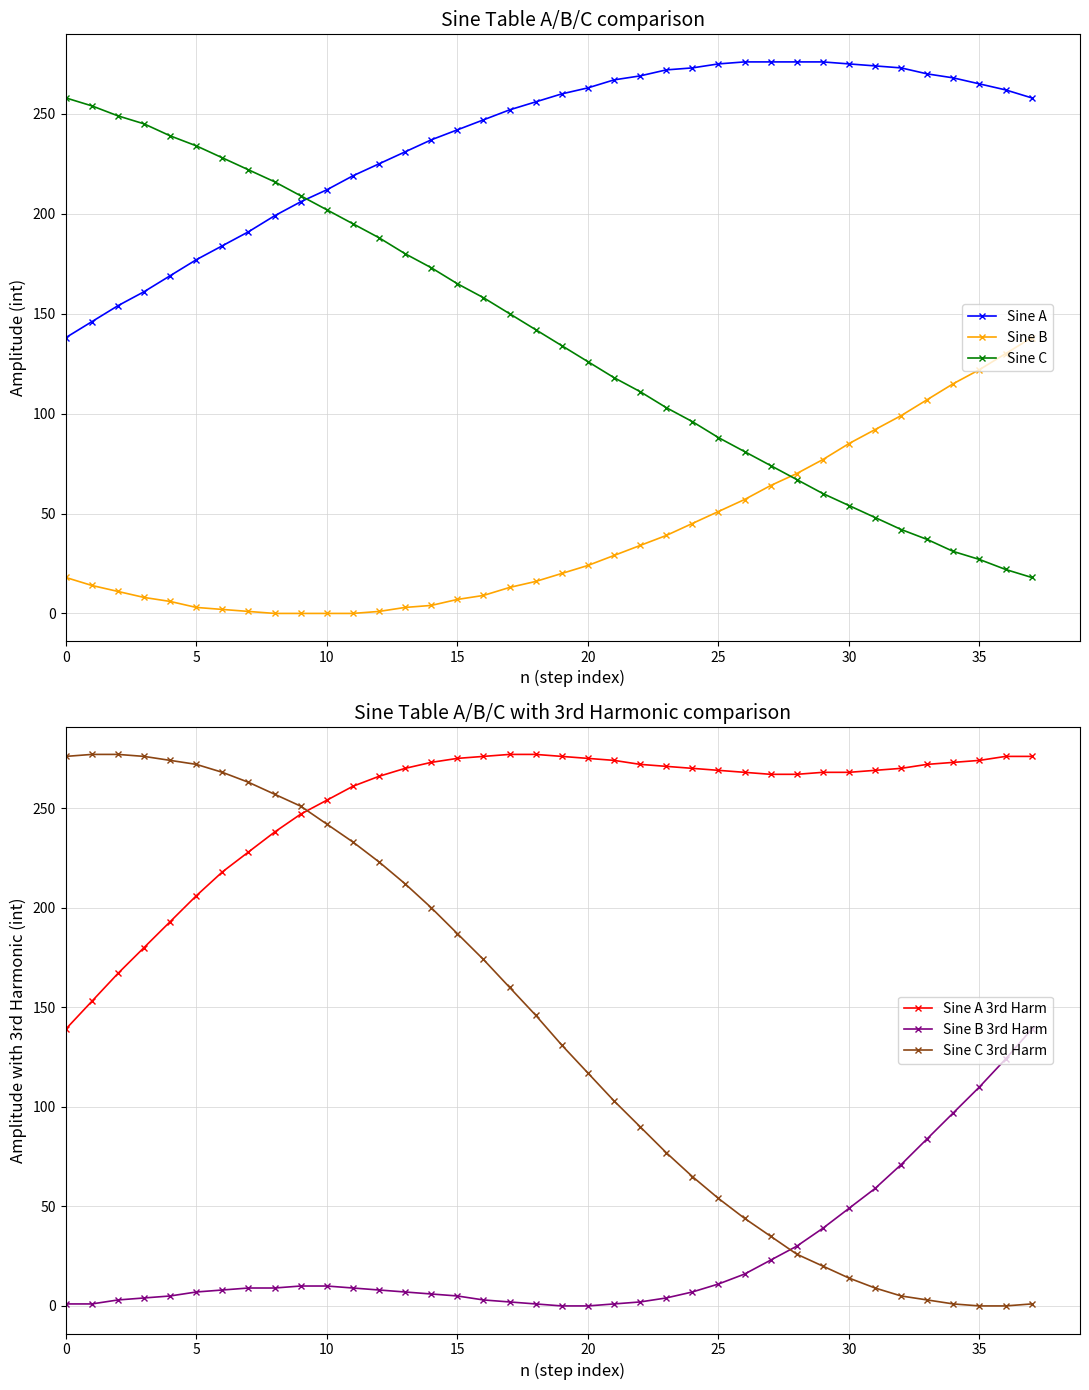

True or false: Sine B 3rd Harm has a value of 110 at 35.

True